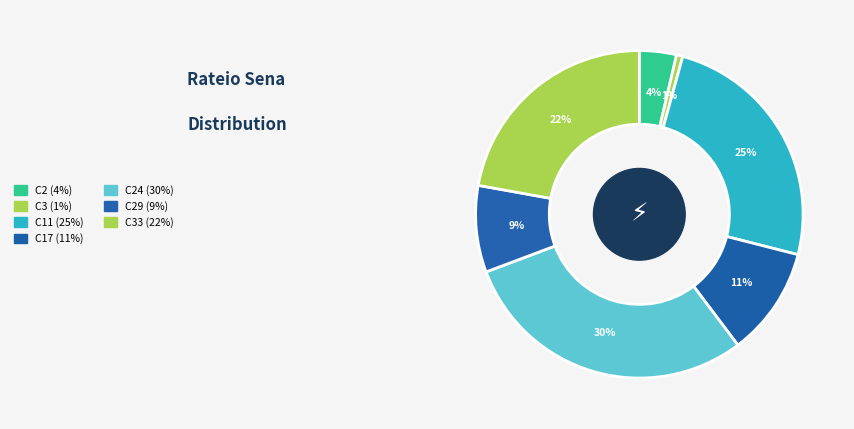

Rank the categories by value from highest to lowest.

Concurso 24, Concurso 11, Concurso 33, Concurso 17, Concurso 29, Concurso 2, Concurso 3